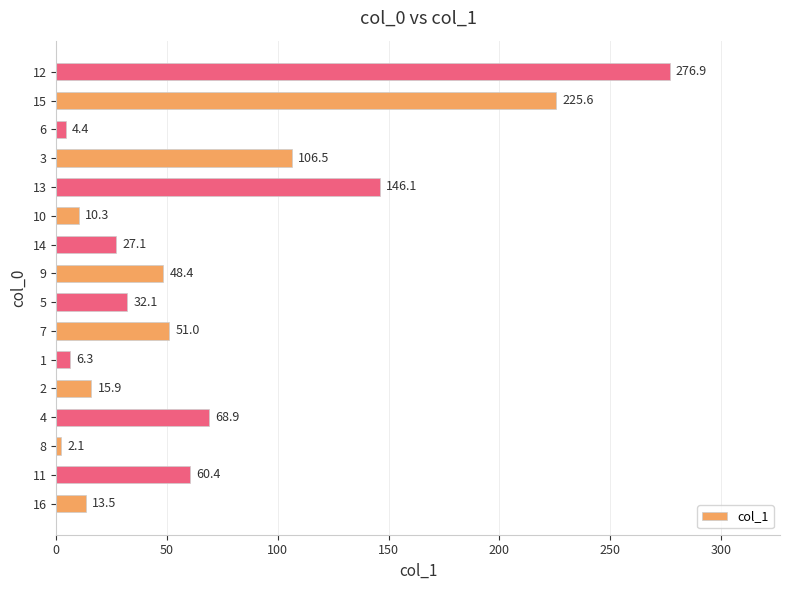

At which label is the value closest to 139?

13